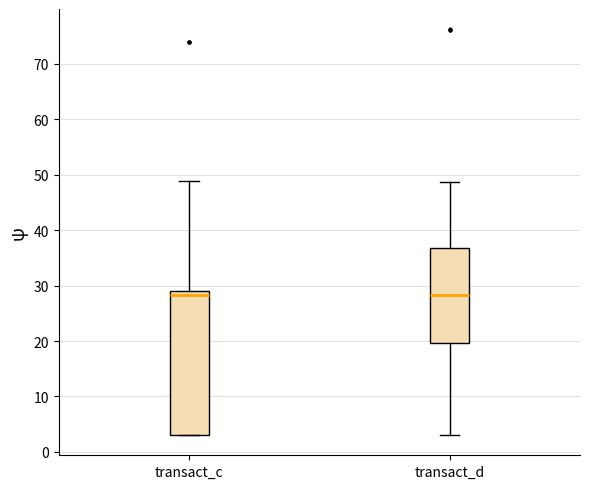

Reading left to right, read every box against the y-axis: the position of its median line, the range the box covers, and the ends of its whiskers. The values are not printed on the chart, so give them approximately, as read against the axis.

transact_c: median 28, box 3 to 29, whiskers 3 to 49
transact_d: median 28, box 20 to 37, whiskers 3 to 49